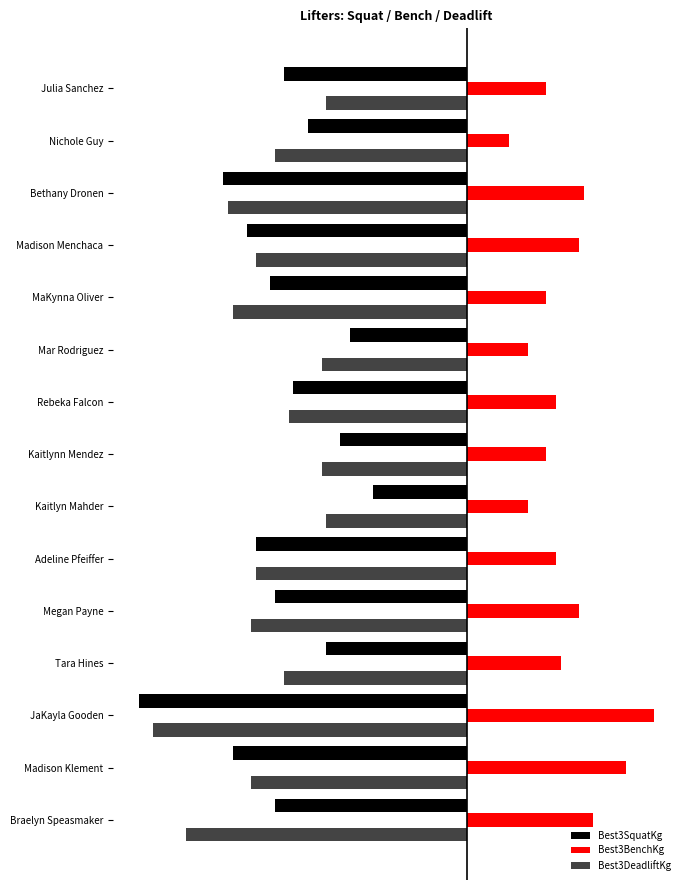

Which series has the widest spread of values?

Best3SquatKg